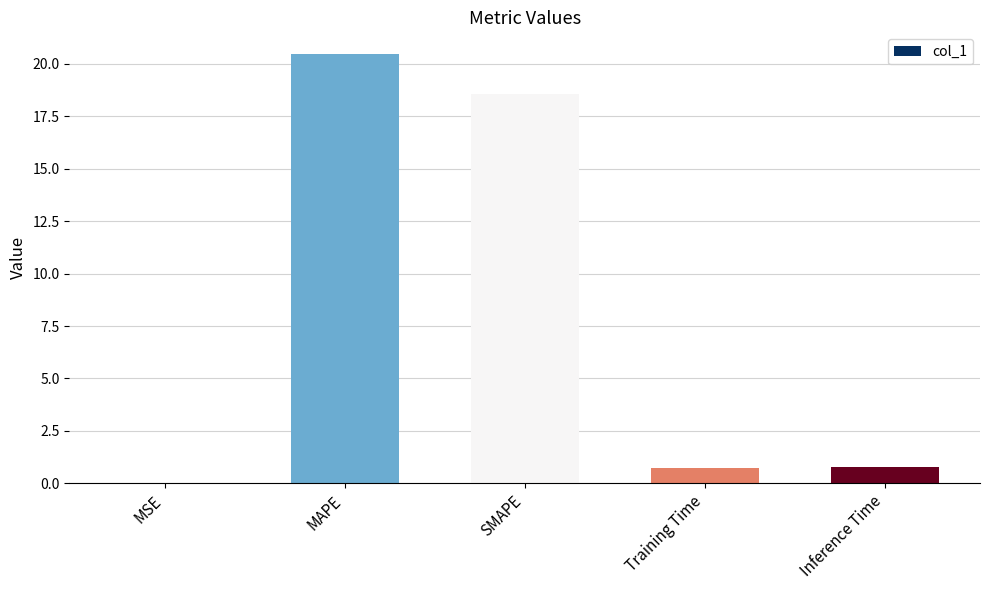

True or false: the data shows 0.7 at Training Time.

True